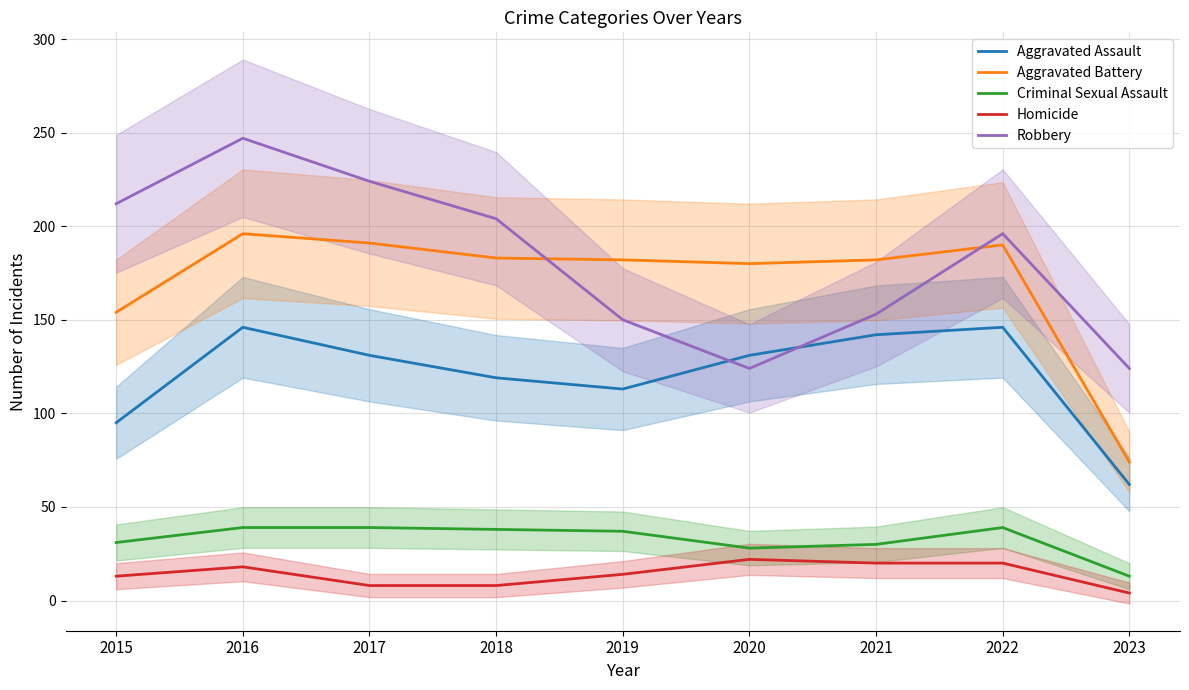

Is the value of Homicide at 2020 greater than the value of Robbery at 2023?

No